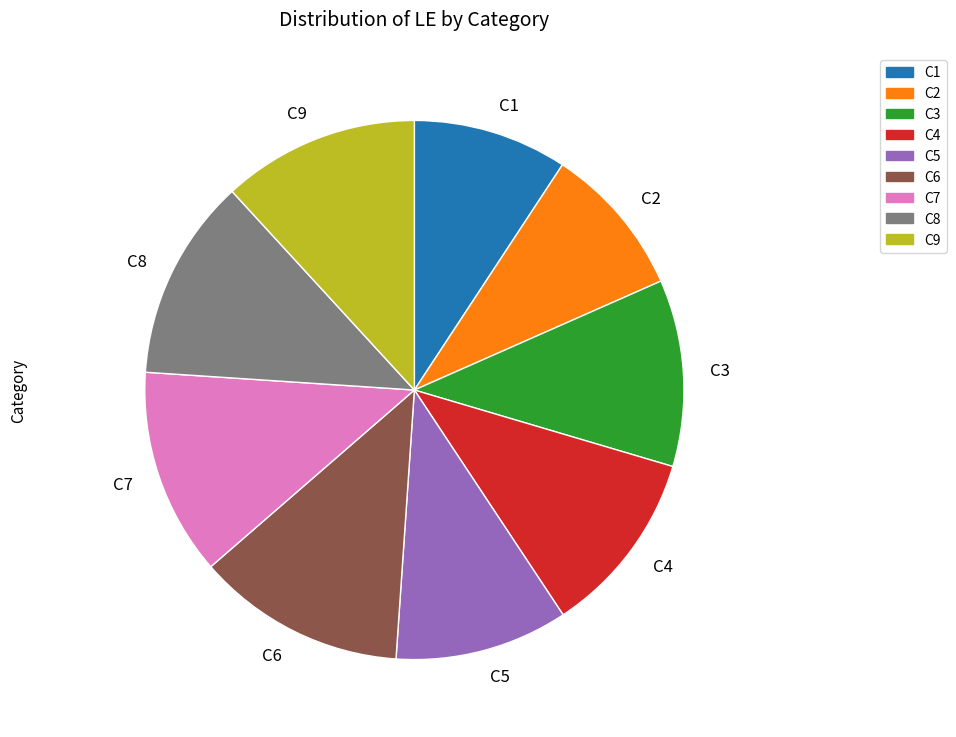

Approximately how many times larger is the value at C2 compared to C3?

0.8